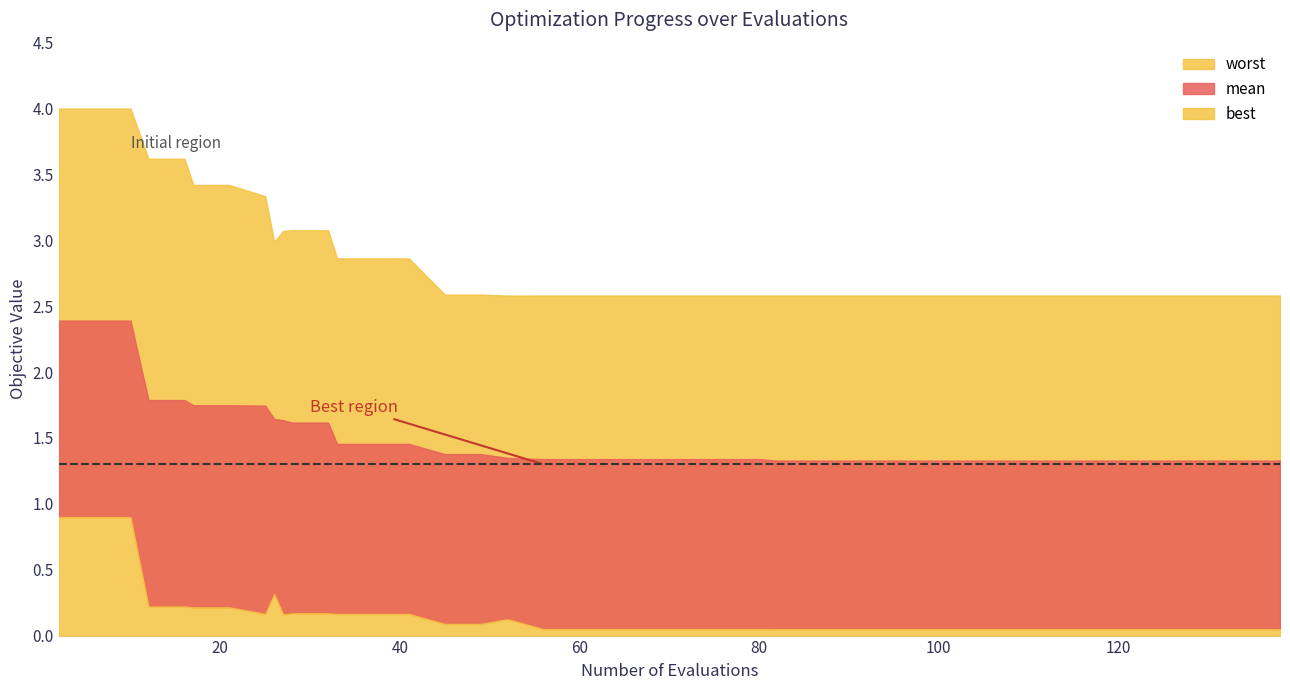

Reading right to left, what are all the values shown in this chart?

mean: 1.3	1.3	1.3	1.3	1.3	1.3	1.3	1.3	1.3	1.3	1.3	1.3	1.3	1.3	1.3	1.3	1.3	1.3	1.3	1.3	1.3	1.3	1.3	1.4	1.4	1.5	1.5	1.5	1.6	1.6	1.6	1.6	1.7	1.7	1.7	1.8	1.8	2.4	2.4	2.4
best: 0.0	0.0	0.0	0.0	0.0	0.0	0.0	0.0	0.0	0.0	0.0	0.0	0.0	0.0	0.0	0.0	0.0	0.0	0.0	0.0	0.0	0.0	0.1	0.1	0.1	0.2	0.2	0.2	0.2	0.2	0.2	0.3	0.2	0.2	0.2	0.2	0.2	0.9	0.9	0.9
worst: 2.6	2.6	2.6	2.6	2.6	2.6	2.6	2.6	2.6	2.6	2.6	2.6	2.6	2.6	2.6	2.6	2.6	2.6	2.6	2.6	2.6	2.6	2.6	2.6	2.6	2.9	2.9	2.9	3.1	3.1	3.1	3.0	3.3	3.4	3.4	3.6	3.6	4.0	4.0	4.0